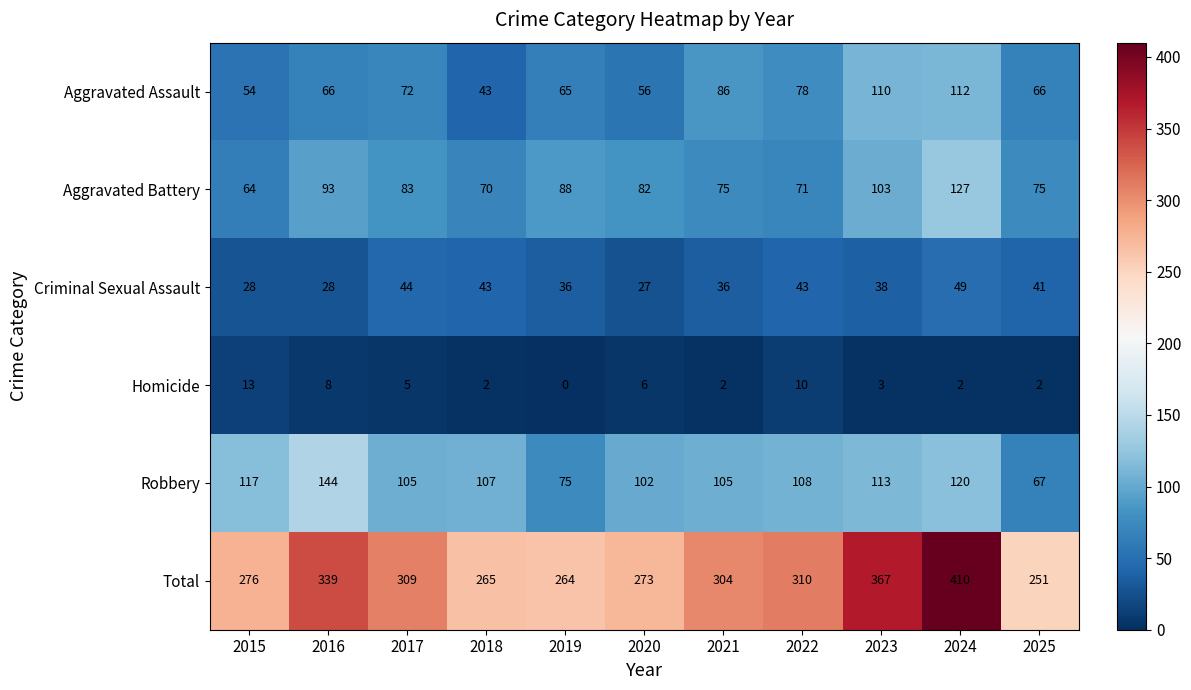

What is the sum of the Aggravated Assault values at 2024 and 2015?

166